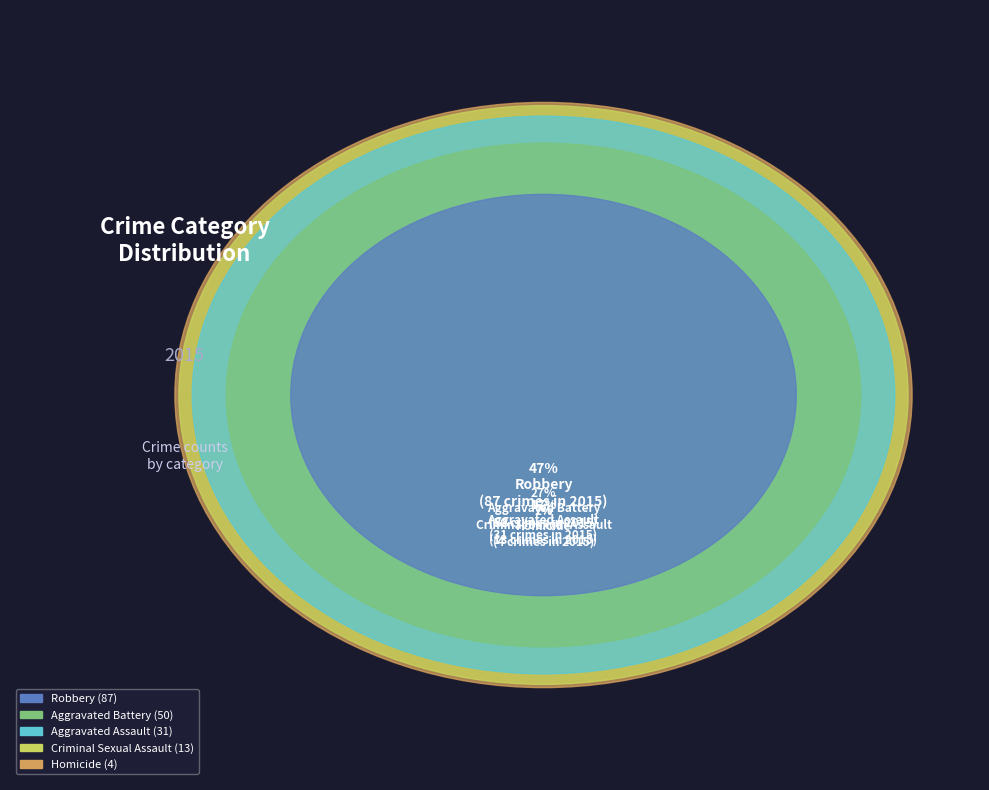

The Criminal Sexual Assault slice represents 7% of the pie. True or false?

True